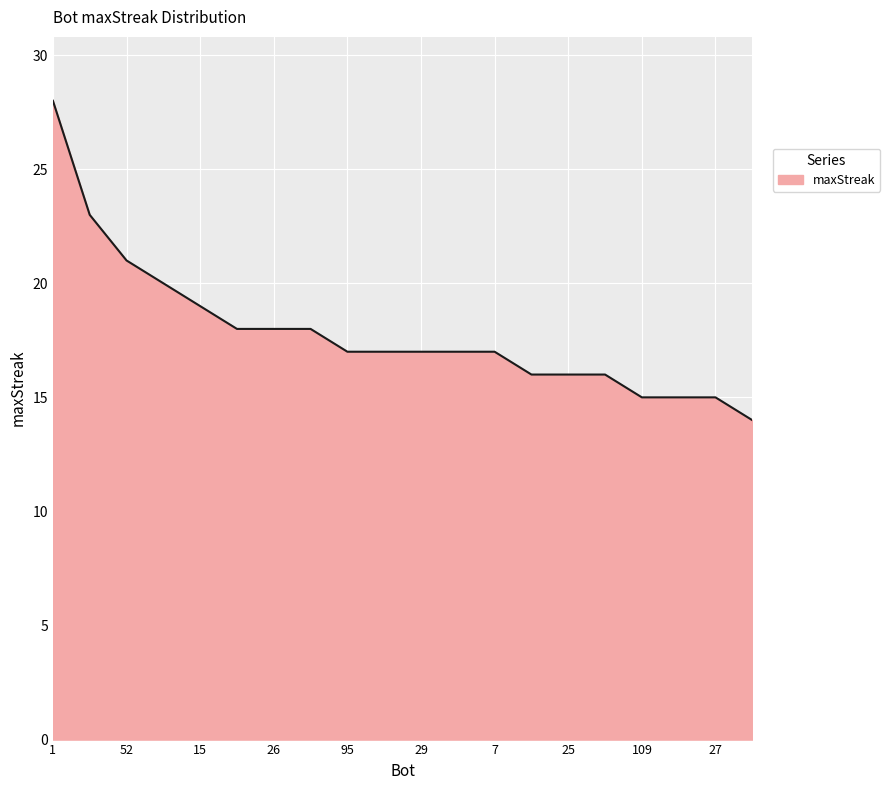

What is the difference between the maximum and minimum values?

14